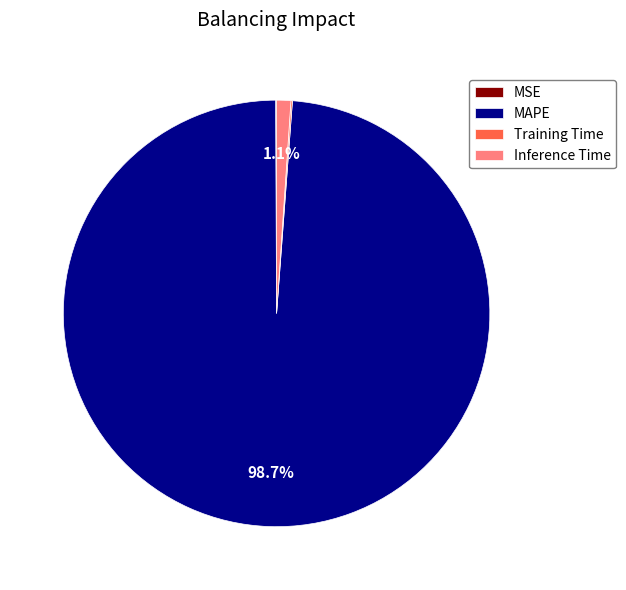

Does Inference Time represent more than half of the total?

No